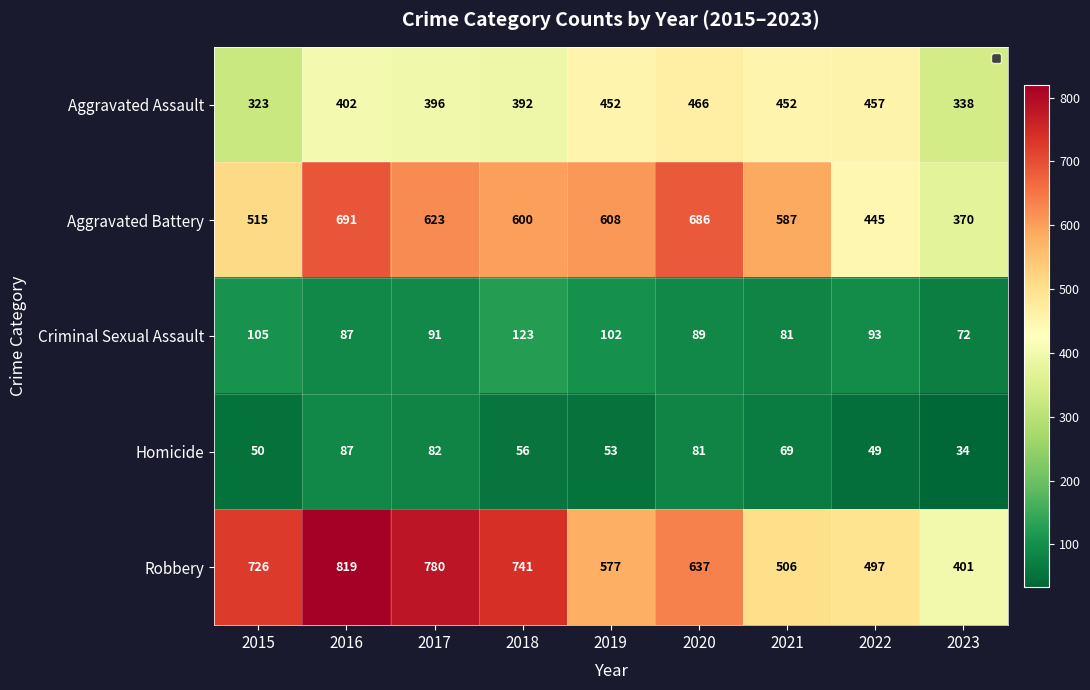

What is the difference between the highest and lowest values at 2022?

448